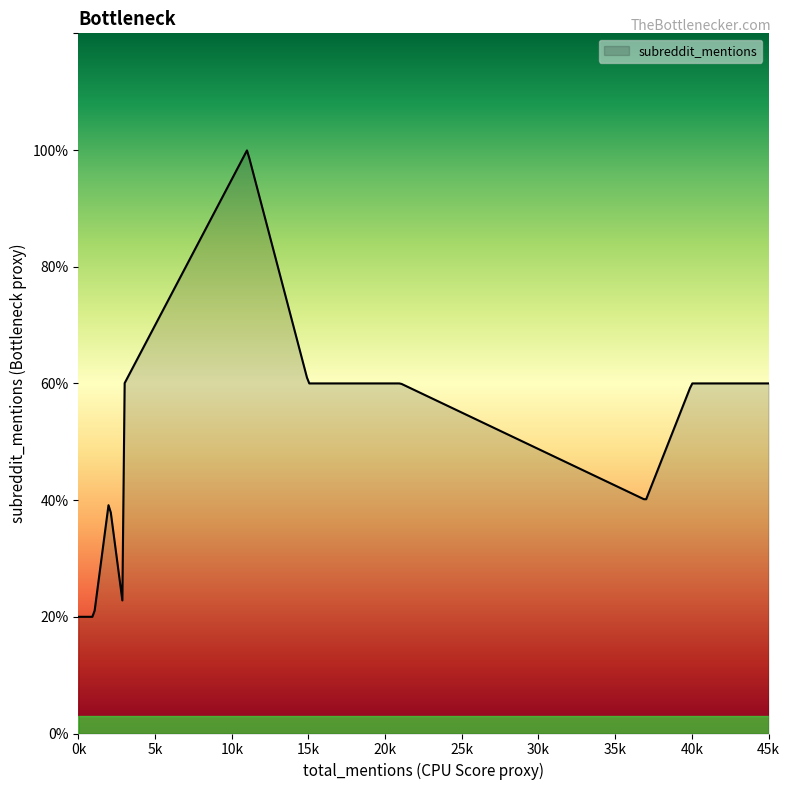

Is this an area chart (filled region under the line)?

Yes